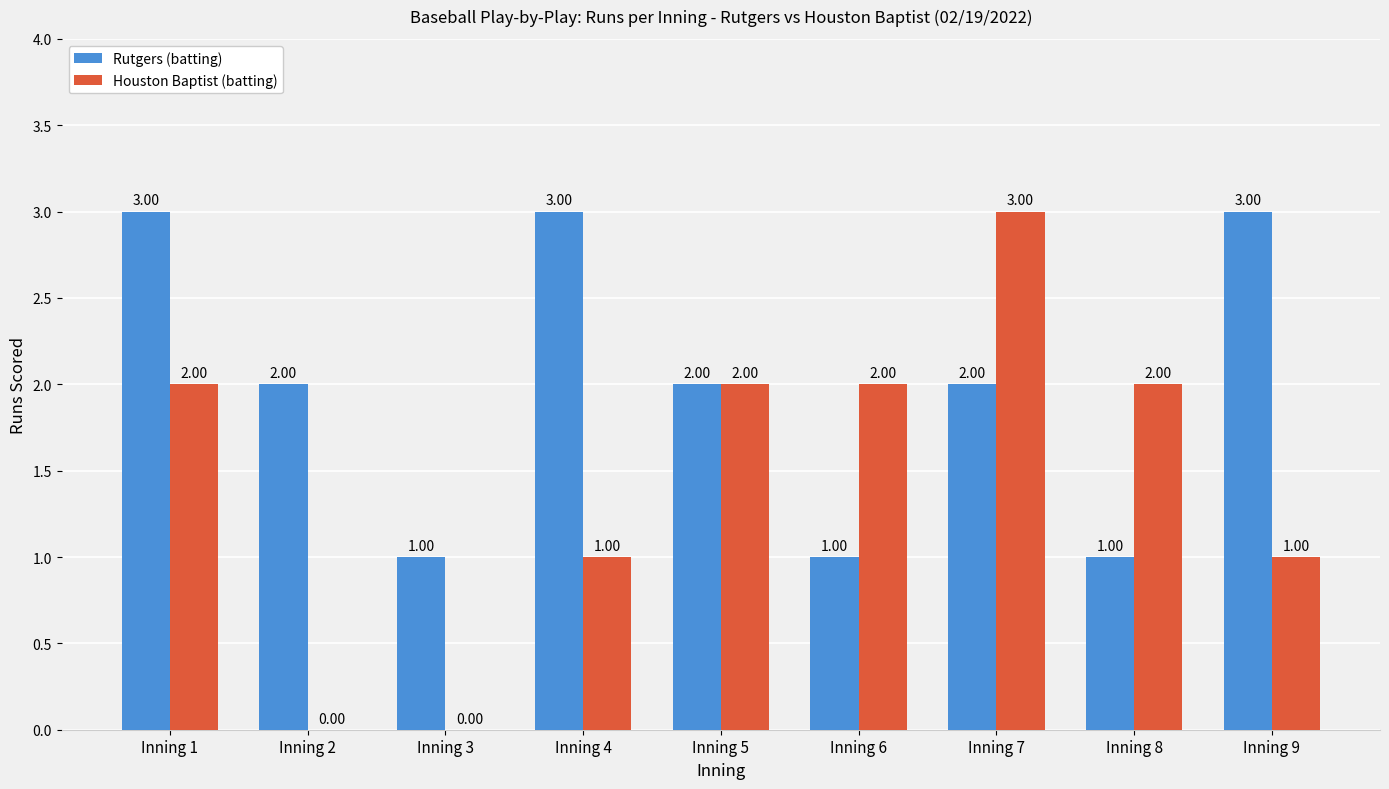

Which series changed the most between Inning 2 and Inning 3?

Rutgers (batting)